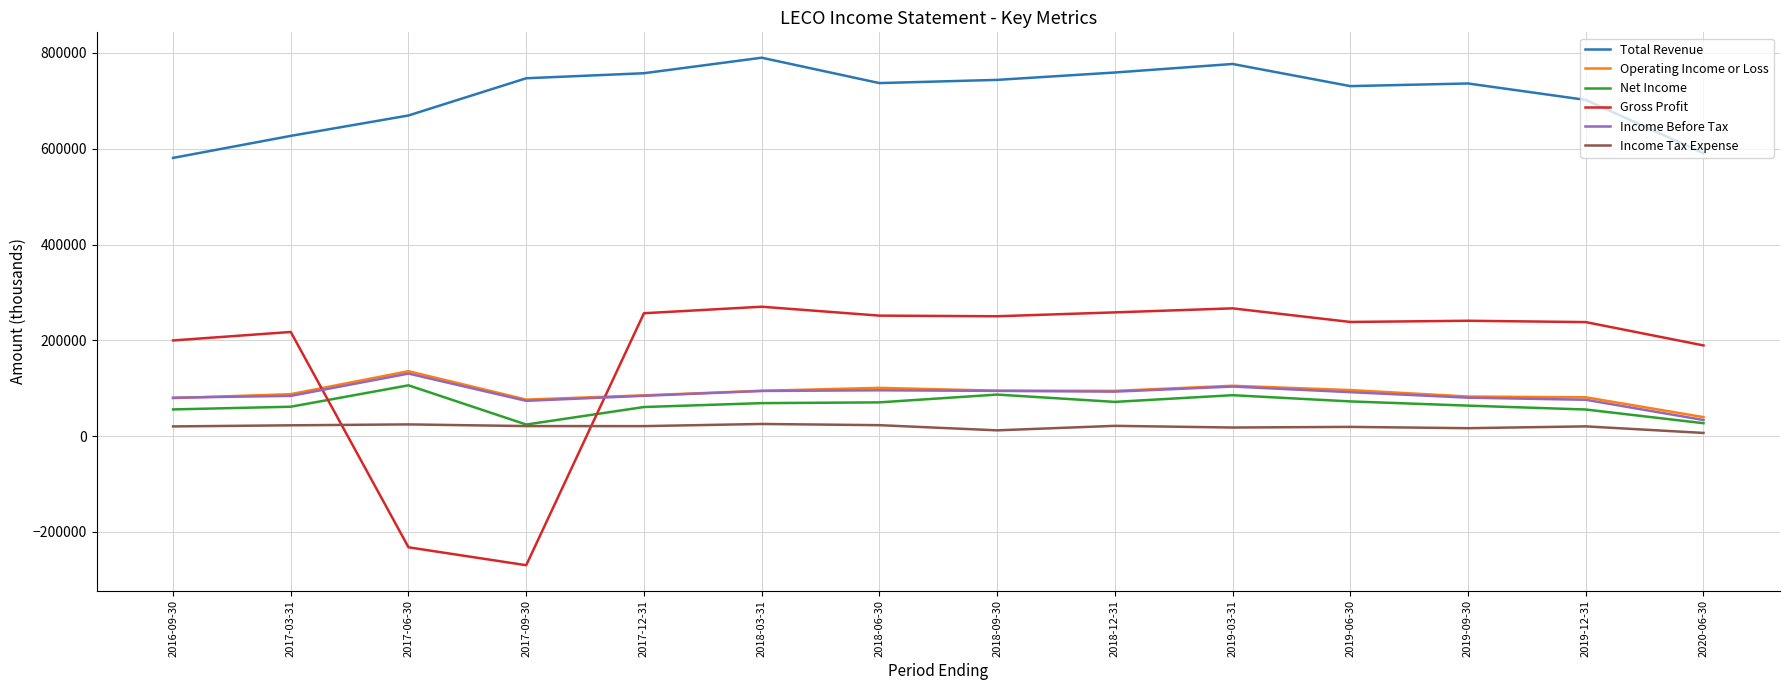

Where does the Income Tax Expense series first go above 20900?

2017-03-31